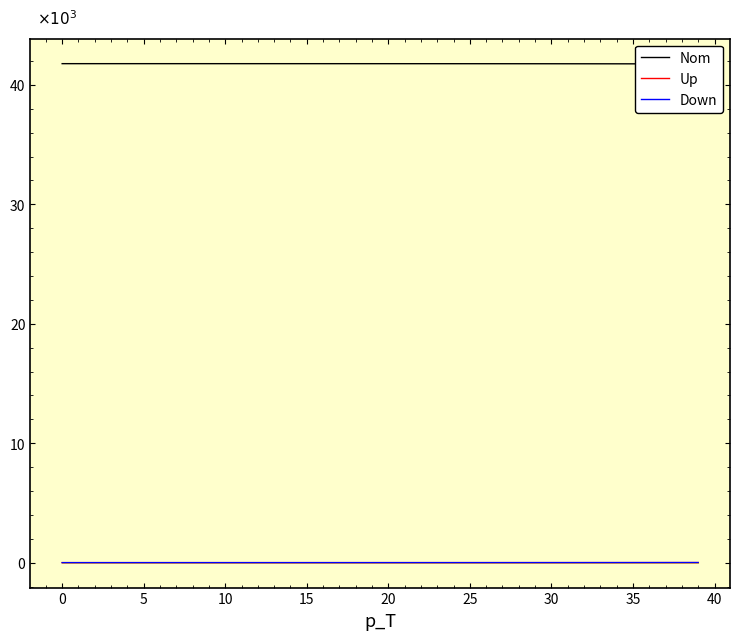

Reading left to right, what are all the values shown in this chart?

Nom: 41780.0	41779.8	41779.8	41779.7	41779.7	41779.7	41779.6	41779.6	41779.5	41779.4	41779.4	41779.3	41779.2	41779.1	41778.9	41778.8	41778.7	41778.5	41778.3	41778.0	41777.8	41777.5	41777.1	41776.8	41776.3	41775.8	41775.3	41774.7	41774.0	41773.2	41772.3	41771.3	41770.1	41768.8	41767.3	41765.7	41763.8	41761.6	41759.2	41756.4
Up: 0.0	0.0	0.0	0.0	0.1	0.1	0.1	0.1	0.1	0.1	0.1	0.1	0.2	0.2	0.2	0.2	0.3	0.3	0.3	0.4	0.4	0.5	0.5	0.6	0.7	0.8	0.9	1.0	1.1	1.2	1.4	1.6	1.8	2.0	2.3	2.6	3.0	3.3	3.8	4.3
Down: 0.0	0.0	0.0	0.0	0.0	0.1	0.1	0.1	0.1	0.1	0.2	0.2	0.2	0.3	0.3	0.4	0.4	0.5	0.5	0.6	0.7	0.8	0.9	1.0	1.2	1.3	1.5	1.7	2.0	2.2	2.5	2.9	3.2	3.7	4.1	4.7	5.3	6.0	6.8	7.7